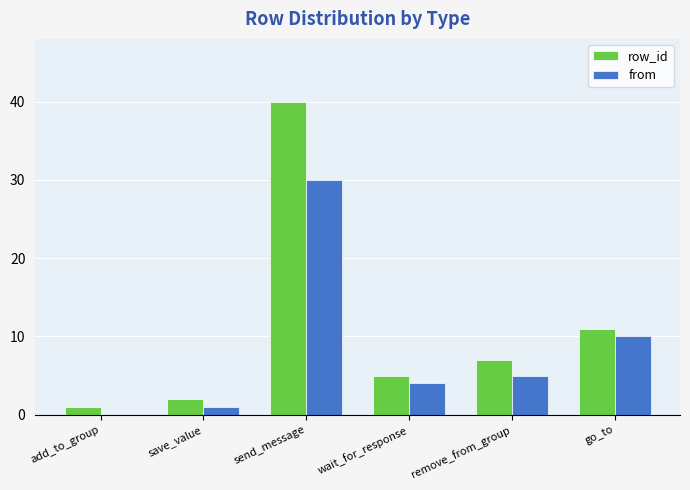

How many distinct data groups are displayed?

2